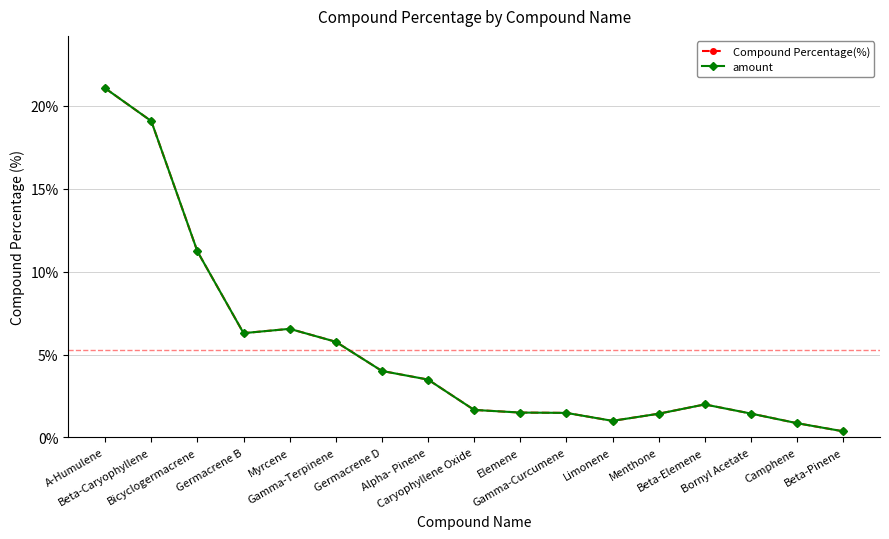

Does the chart have visible grid lines?

Yes